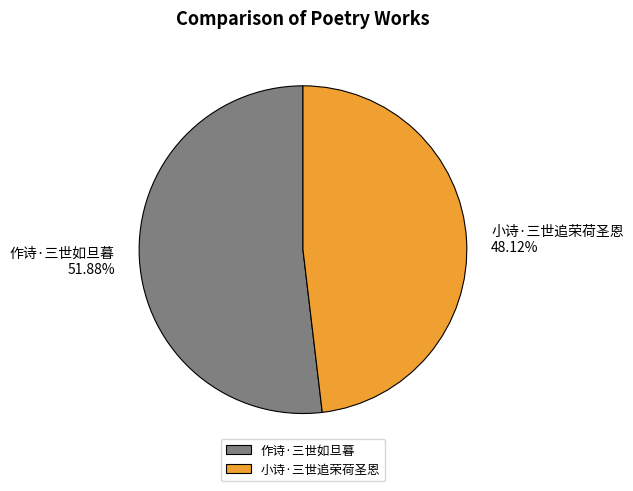

True or false: 作诗·三世如旦暮 accounts for 45% of the total.

False